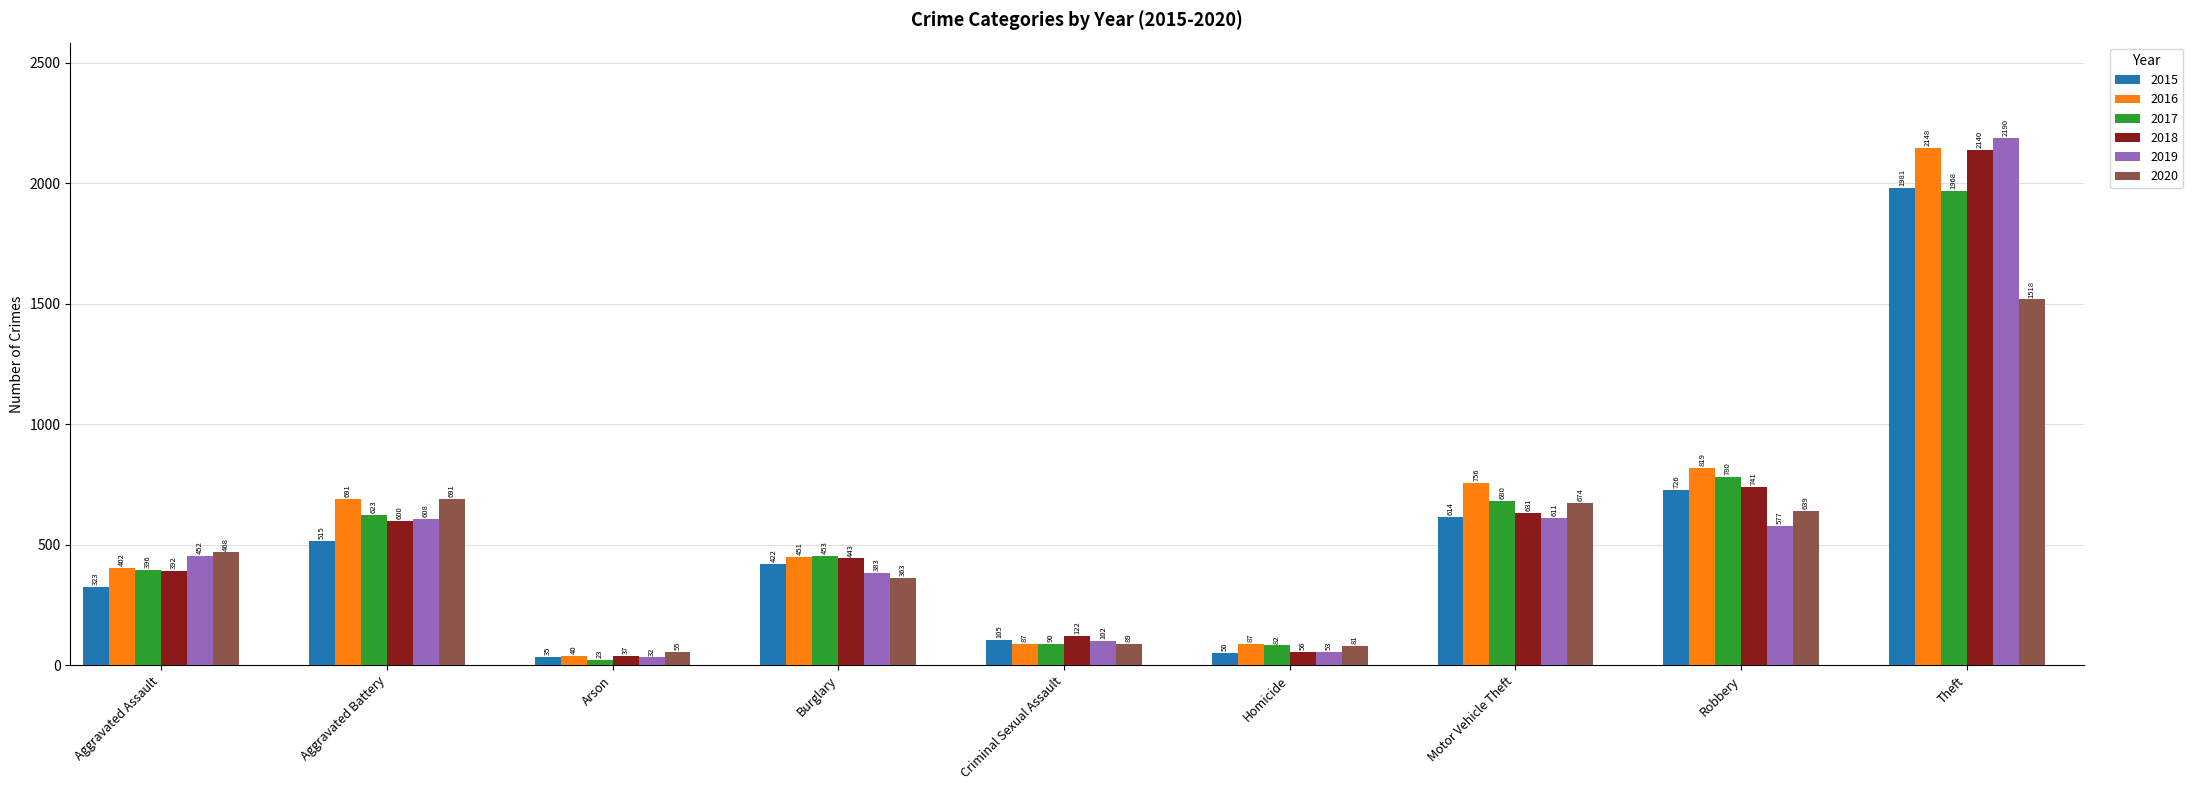

How many bars are there in each group?

6